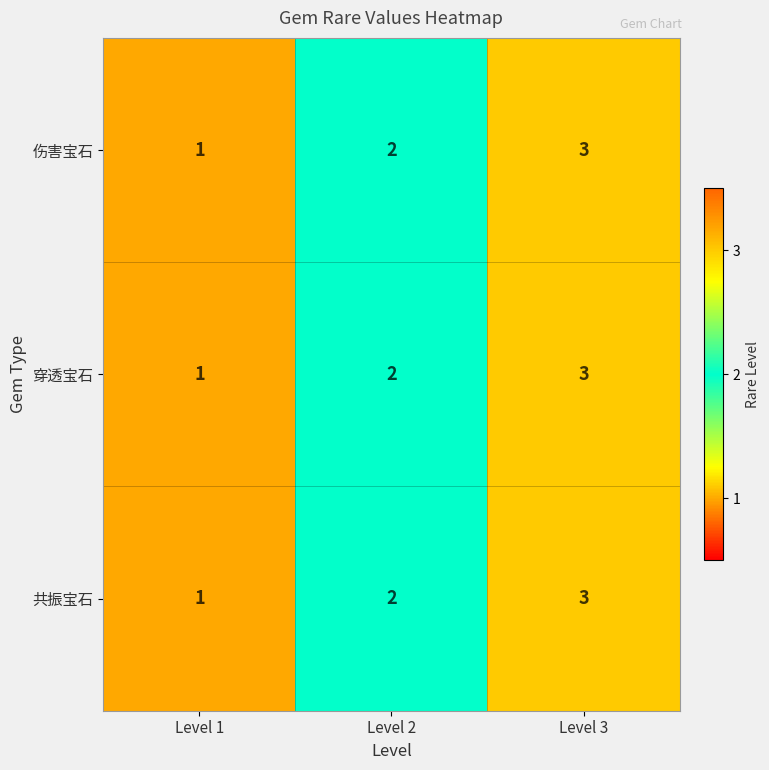

How many series are shown in this chart?

3